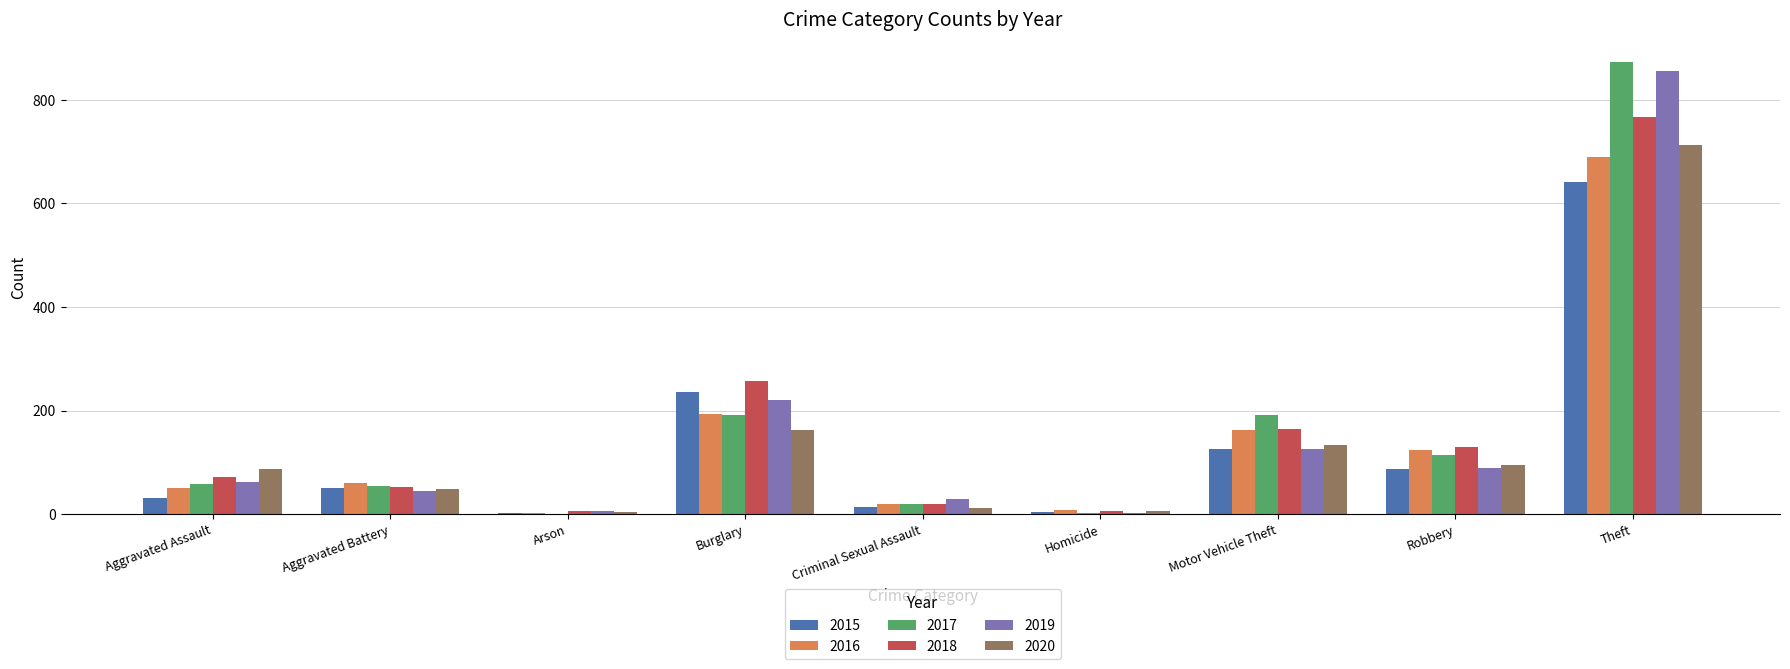

How many categories are shown in the chart?

9